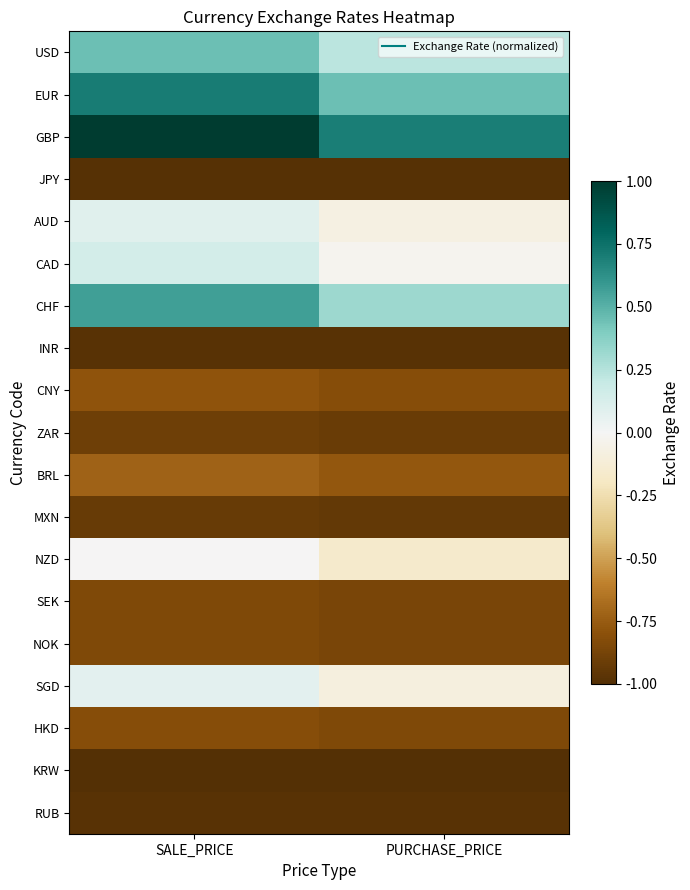

How many series are shown in this chart?

19